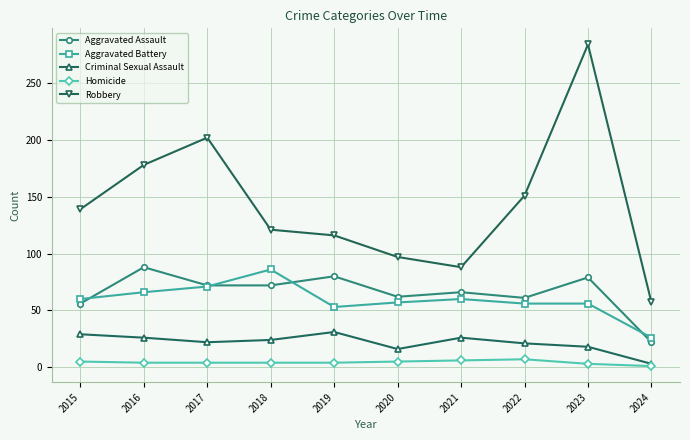

What is the total value across all series at 2022?

296